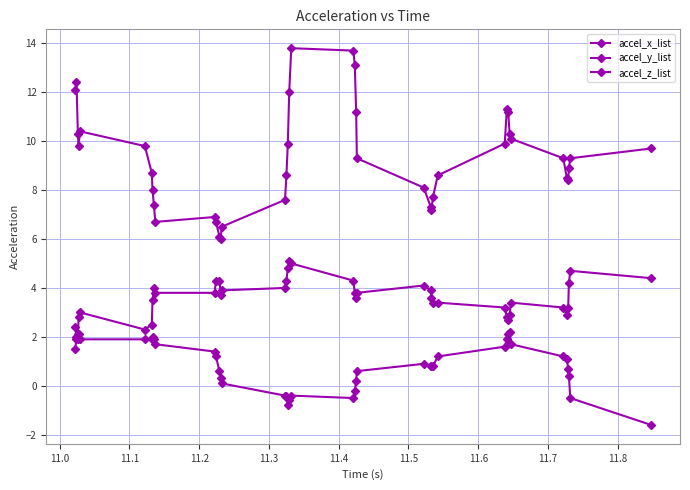

Count the number of data series in this chart.

3